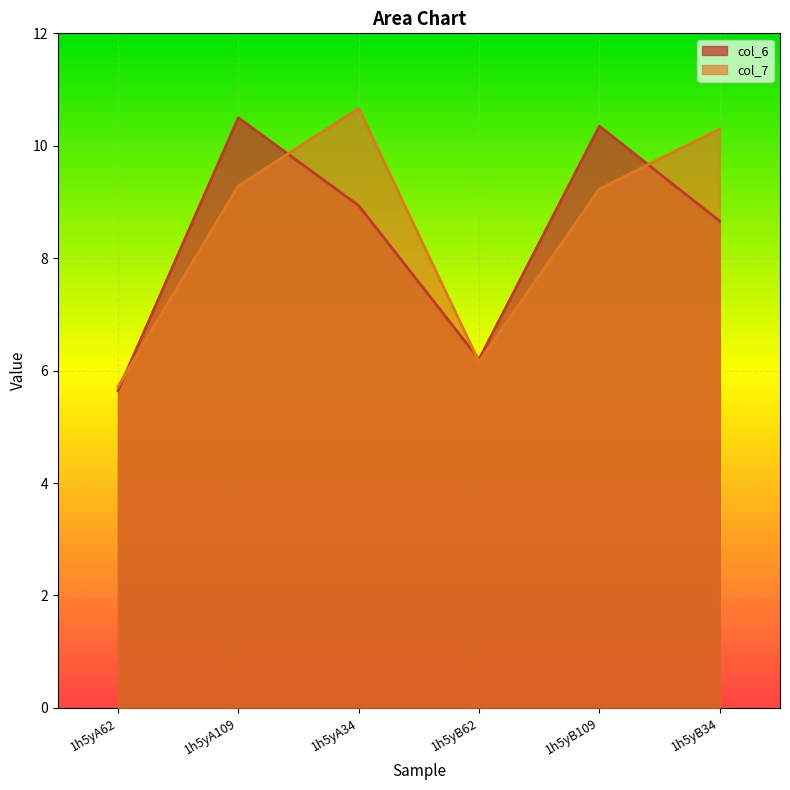

What position from the right is 1h5yA34?

4